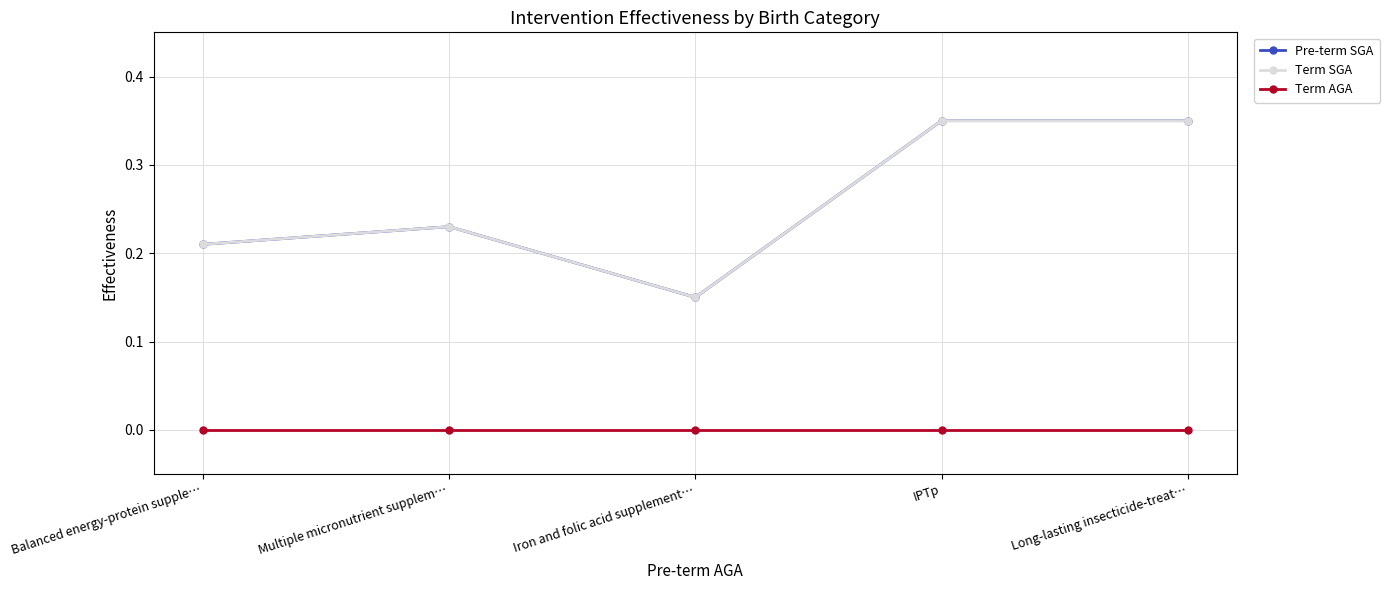

True or false: Pre-term SGA has more than 2 interior local peaks.

False